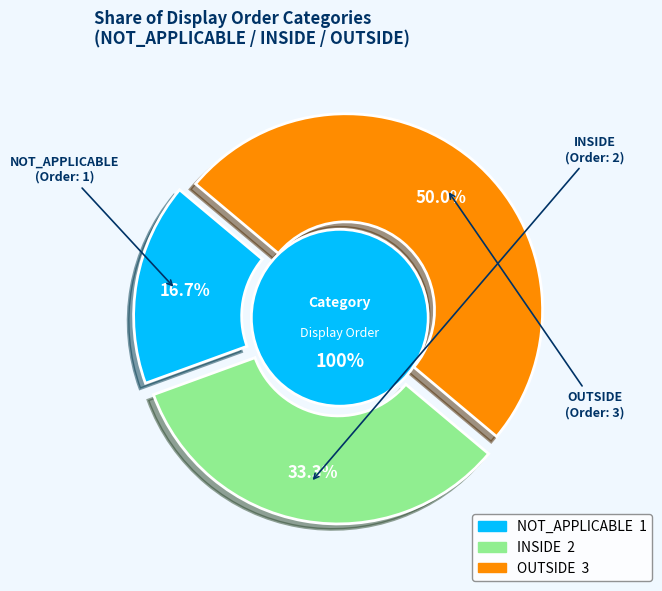

Count the number of slices in the pie.

3